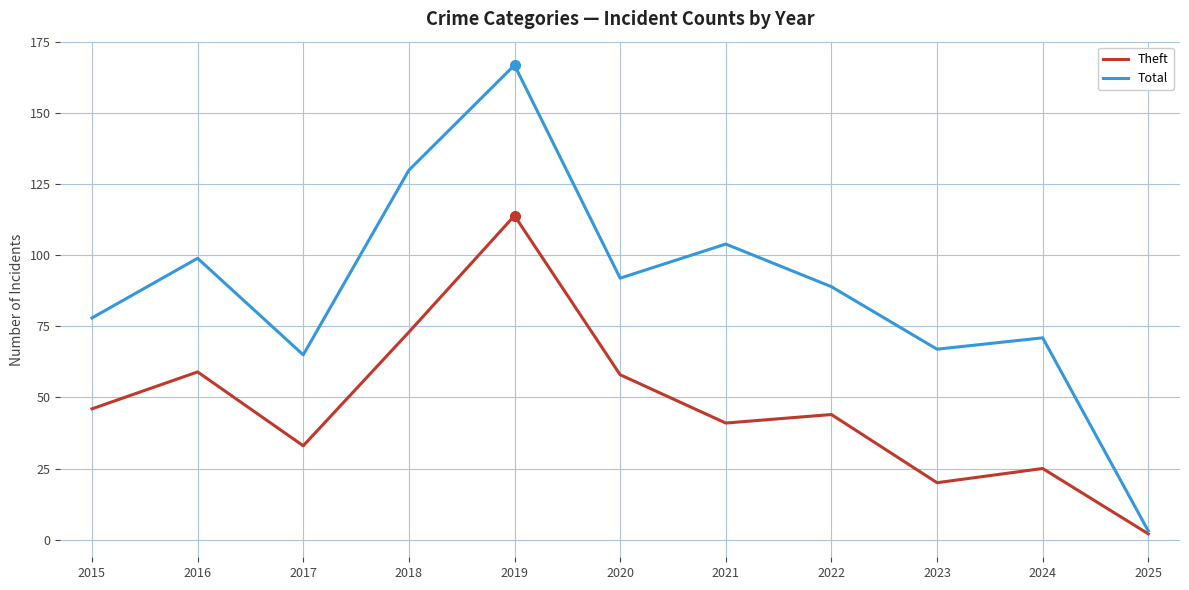

What is the maximum value for Total?

167